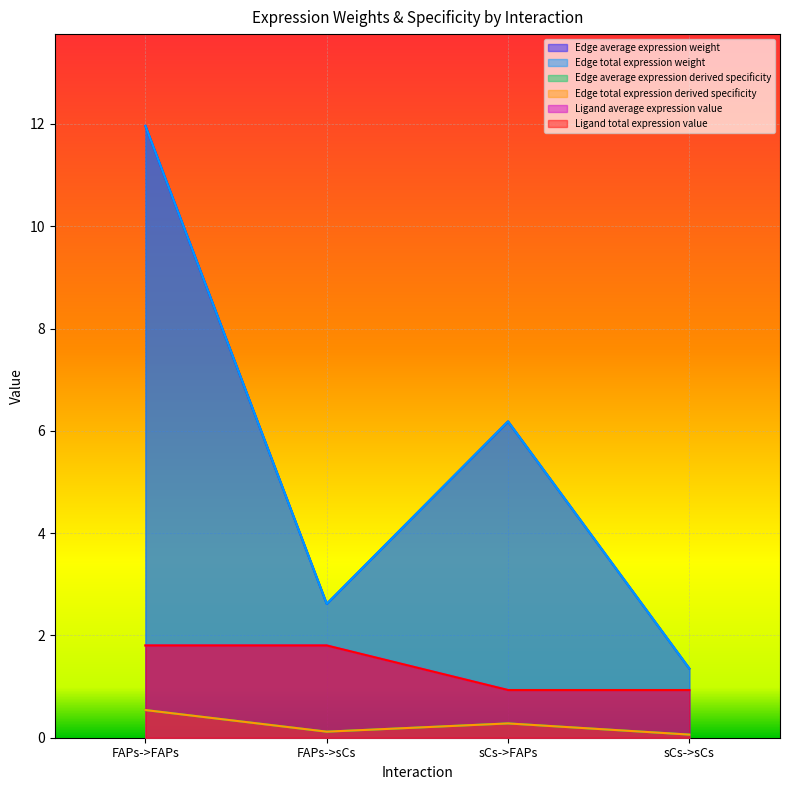

What is the smallest value displayed?

0.1